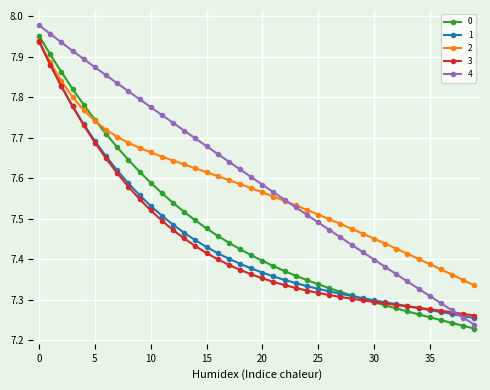

What is the value of the 0 point at the 28th from the left?

7.3